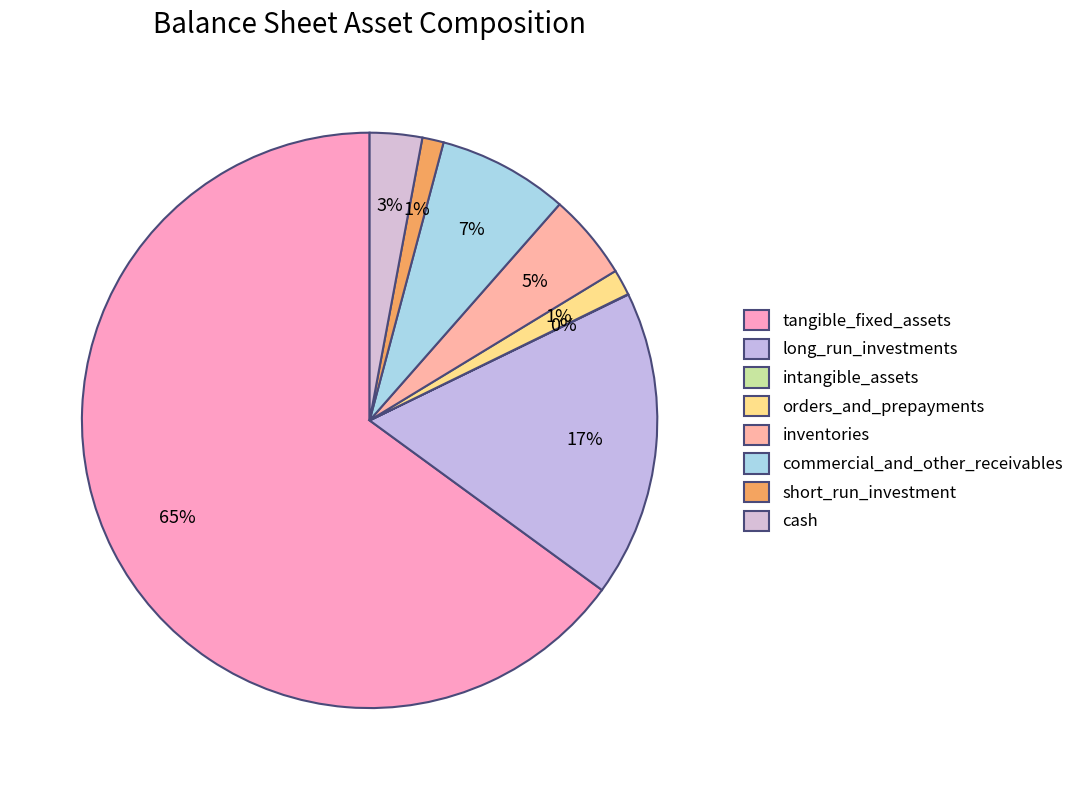

To the nearest percent, what is the difference between the intangible_assets and short_run_investment slice percentages?

1%